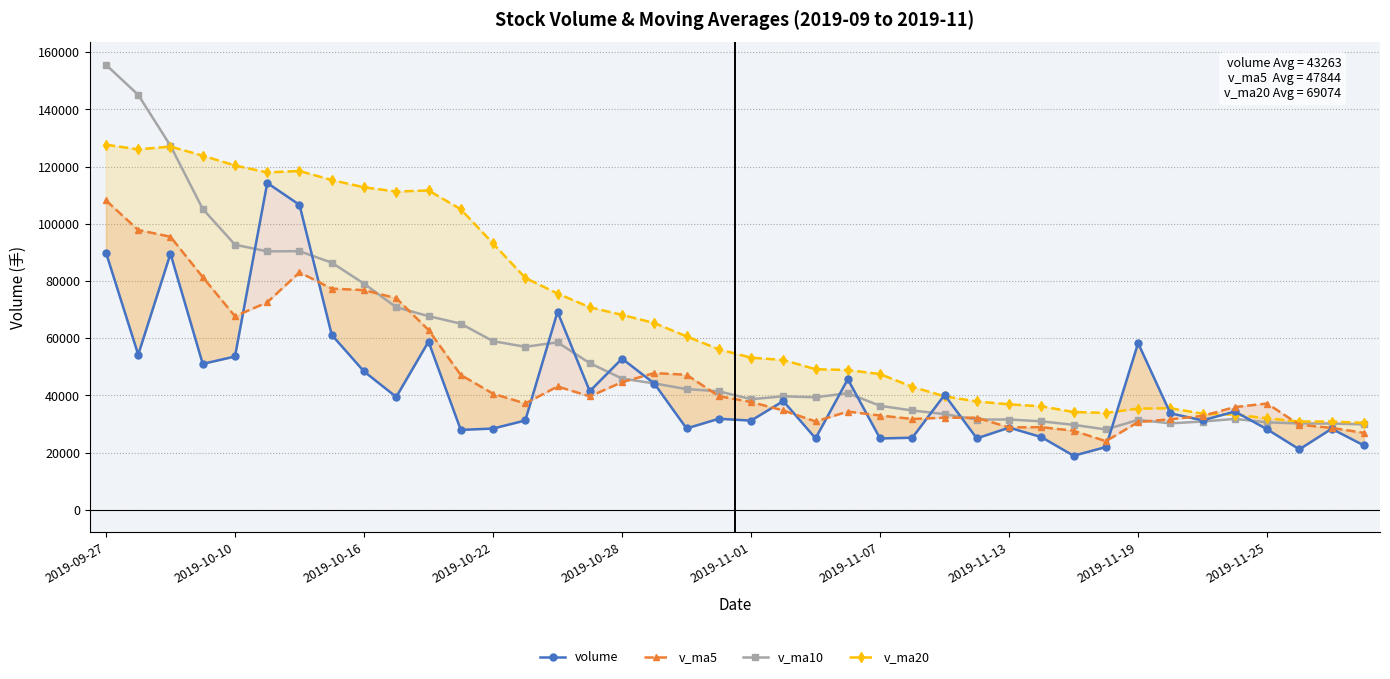

What is the highest value of the v_ma10 series?

155610.0